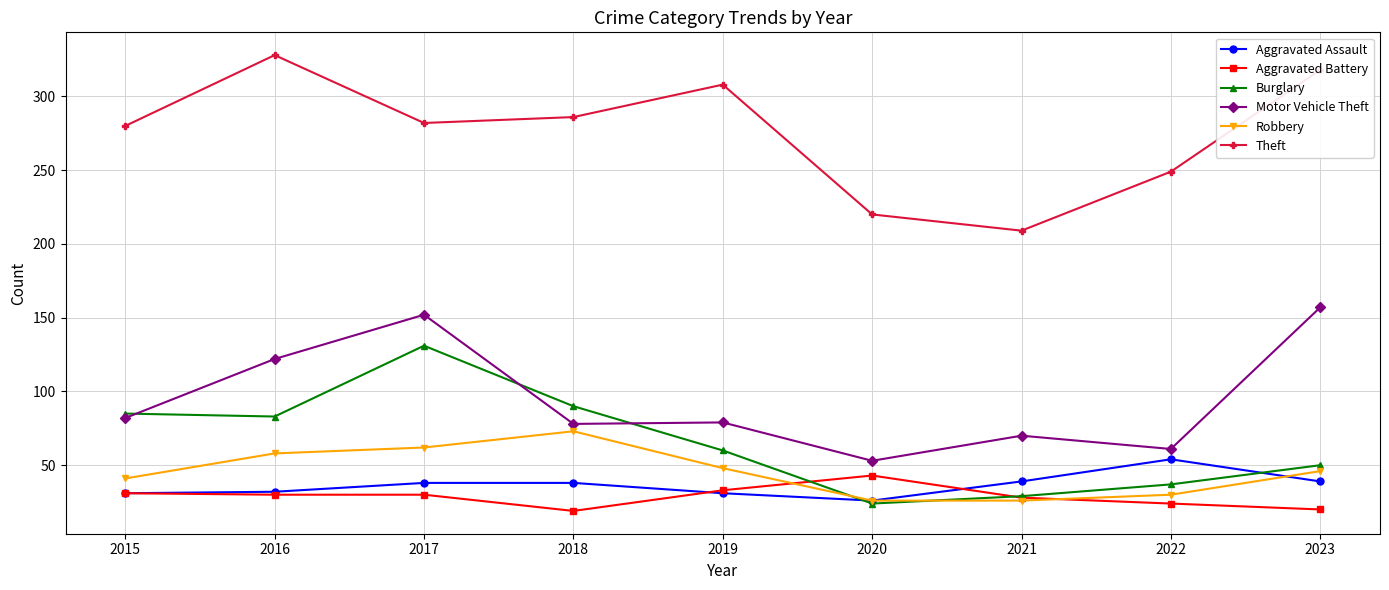

True or false: Theft has more than 0 interior local peaks.

True